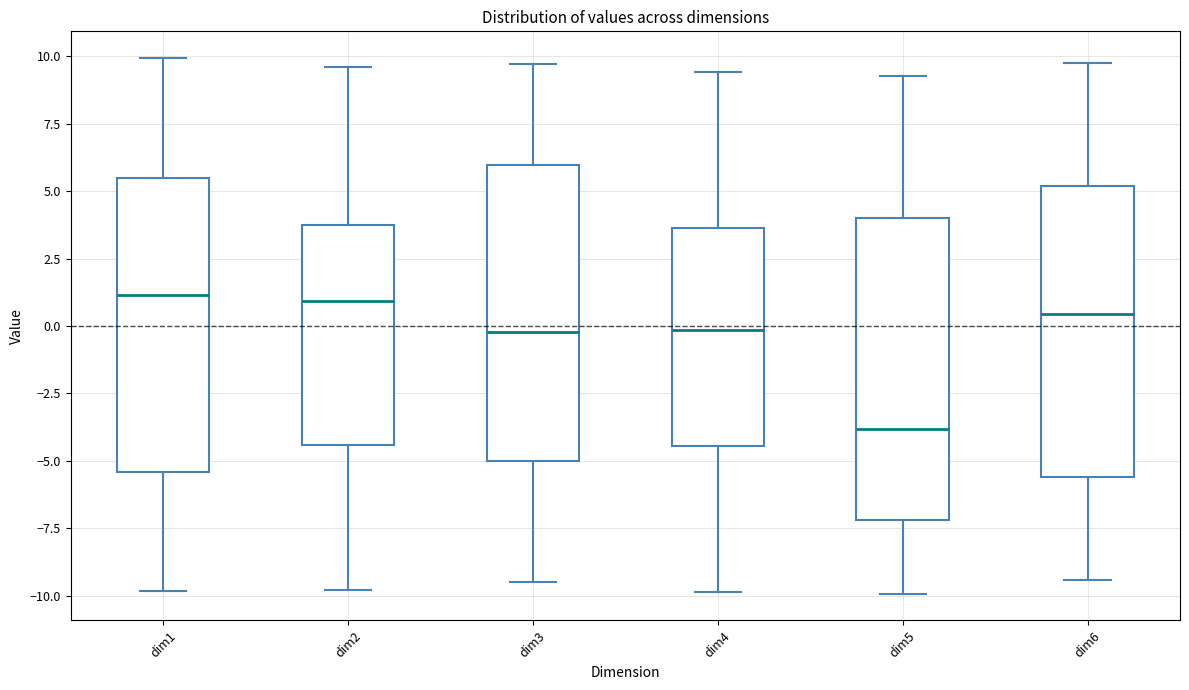

Where is the upper edge of the box for dim2 on the y-axis? The values are not printed on the chart, so give them approximately, as read against the axis.

3.5